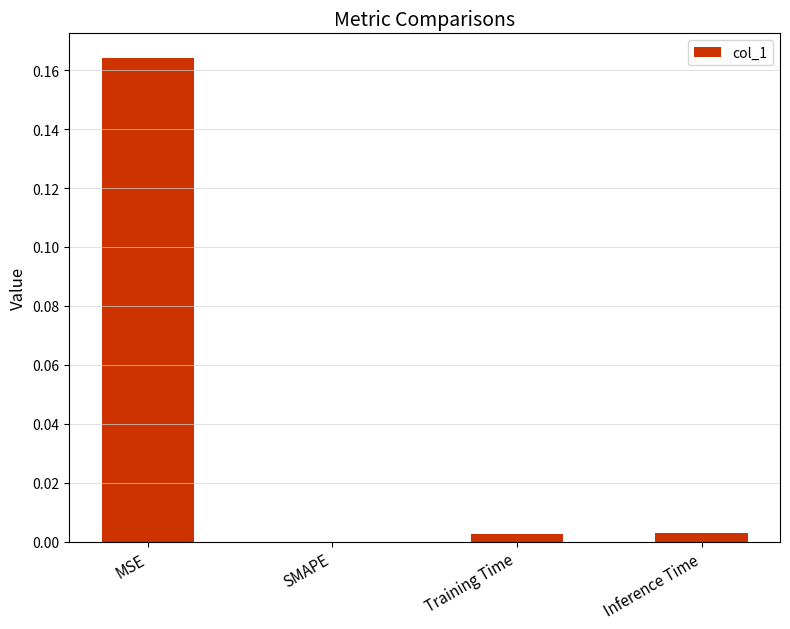

True or false: the data shows 0.0 at SMAPE.

True